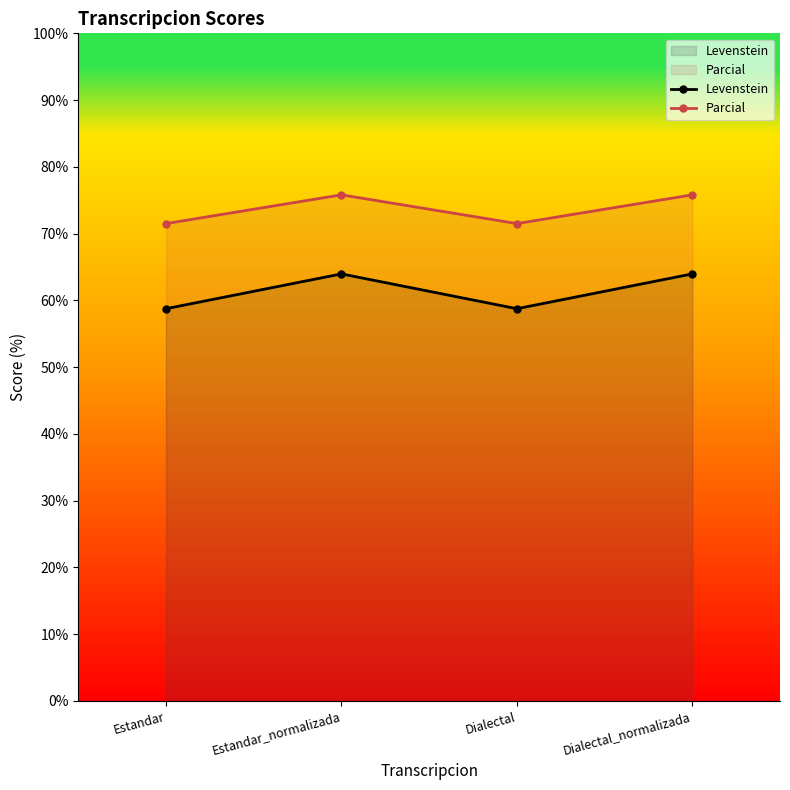

True or false: Parcial and Levenstein cross at least once.

False